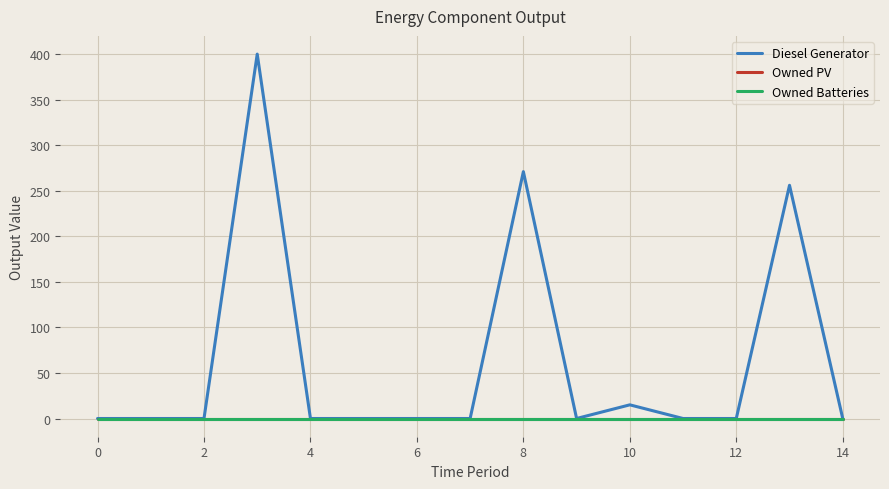

Is this an area chart (filled region under the line)?

No